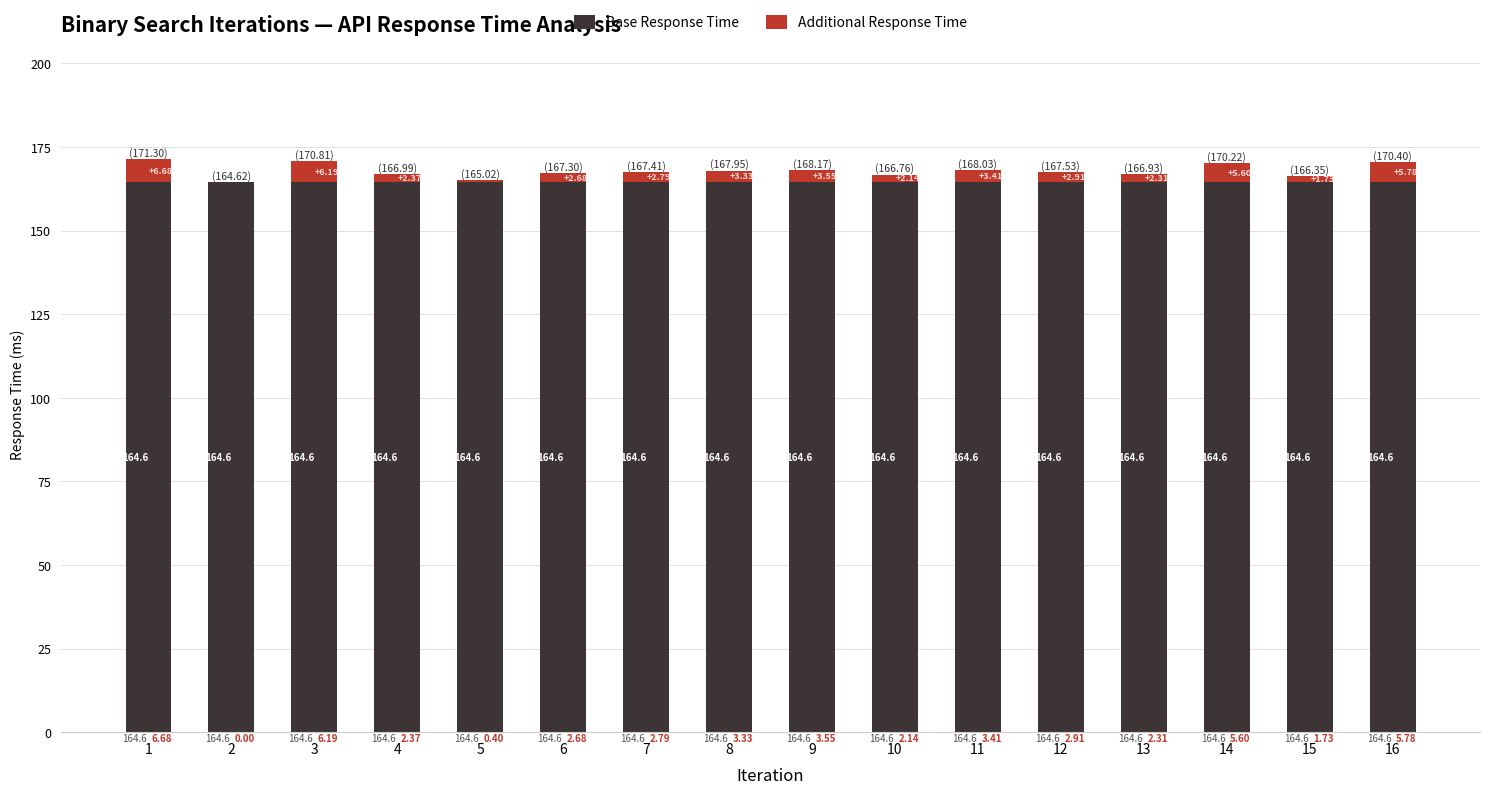

What is the total value across all series at 13?

166.9